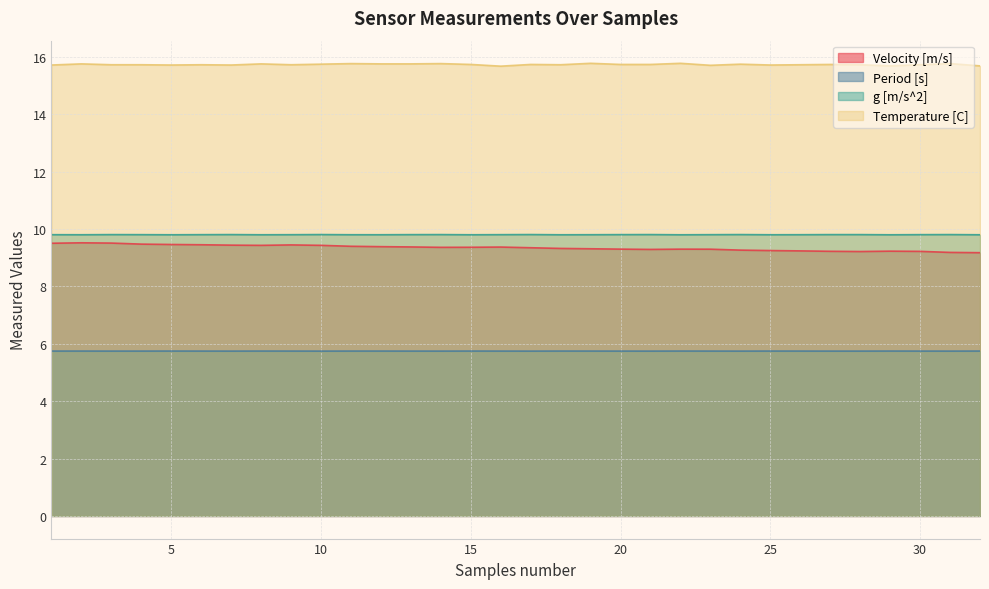

What is the minimum value shown in the chart?

5.7